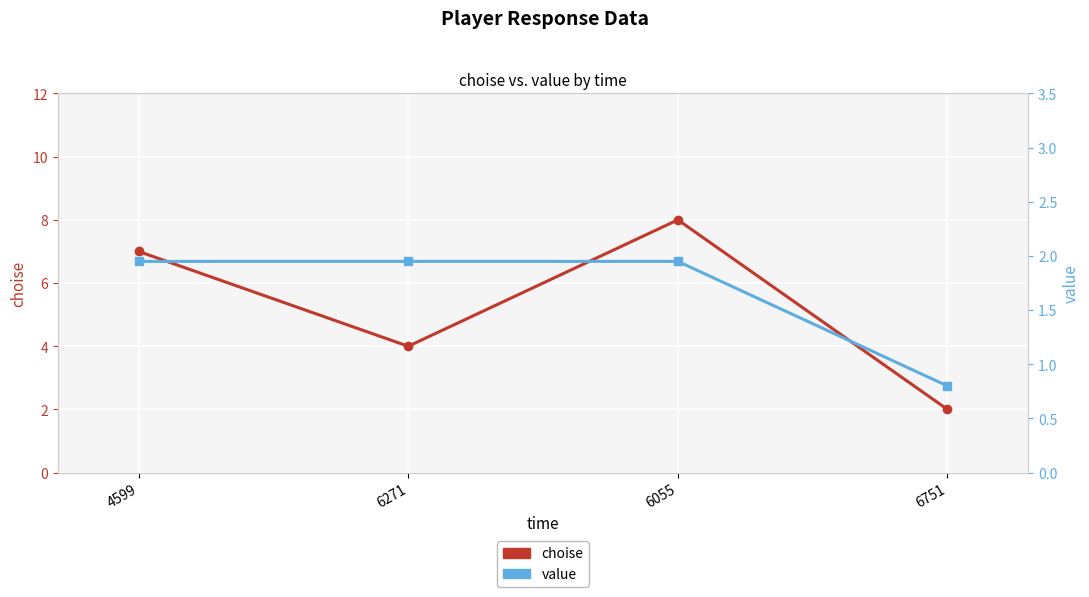

Which series has the largest total across all categories?

choise